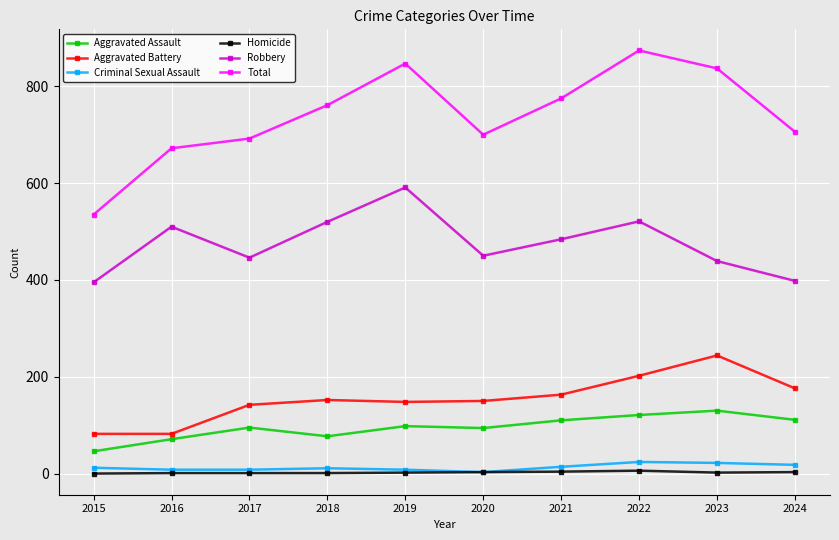

What is the spread (max minus min) of values at 2024?

703